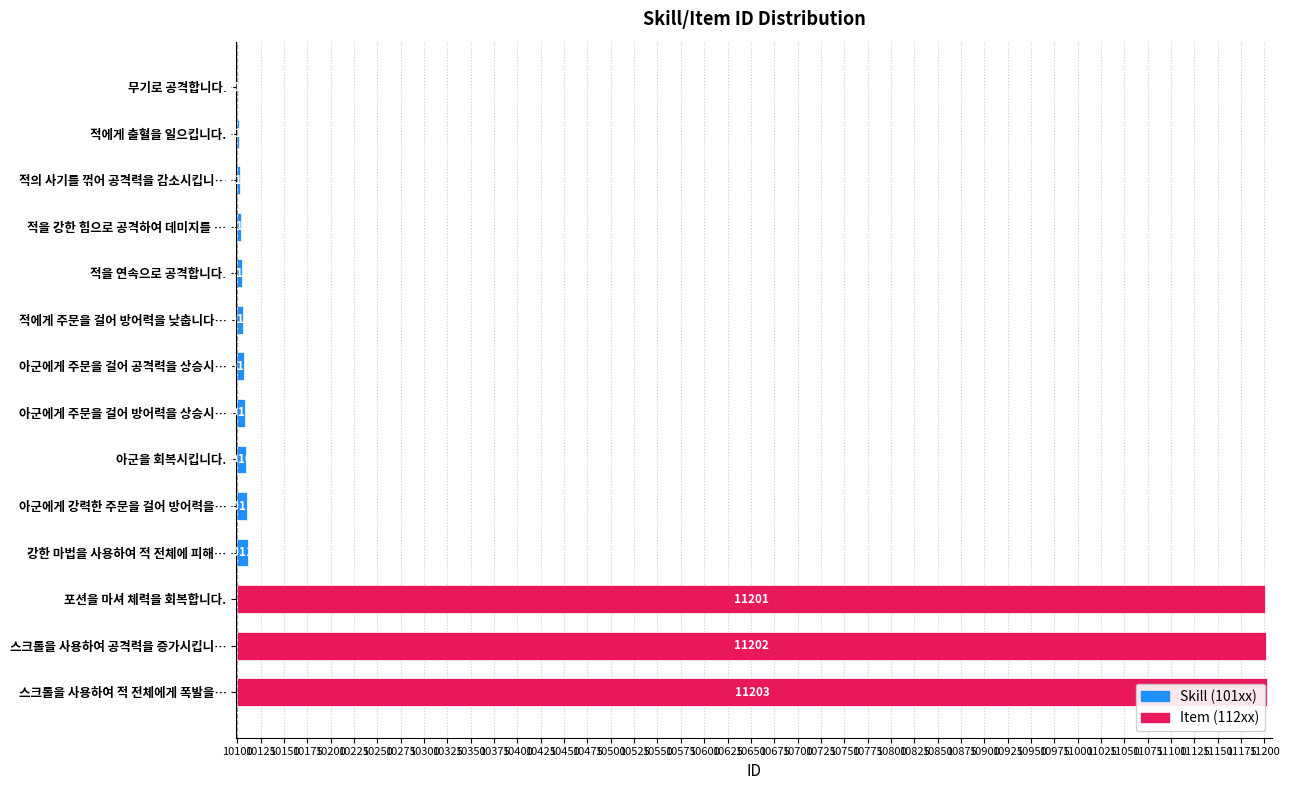

Which category has the lowest value across all series?

무기로 공격합니다.